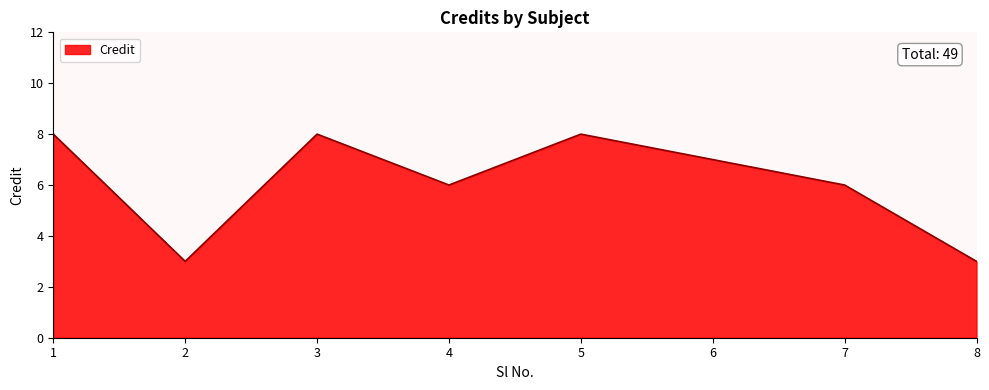

Count the values in the range 6 to 8.

6